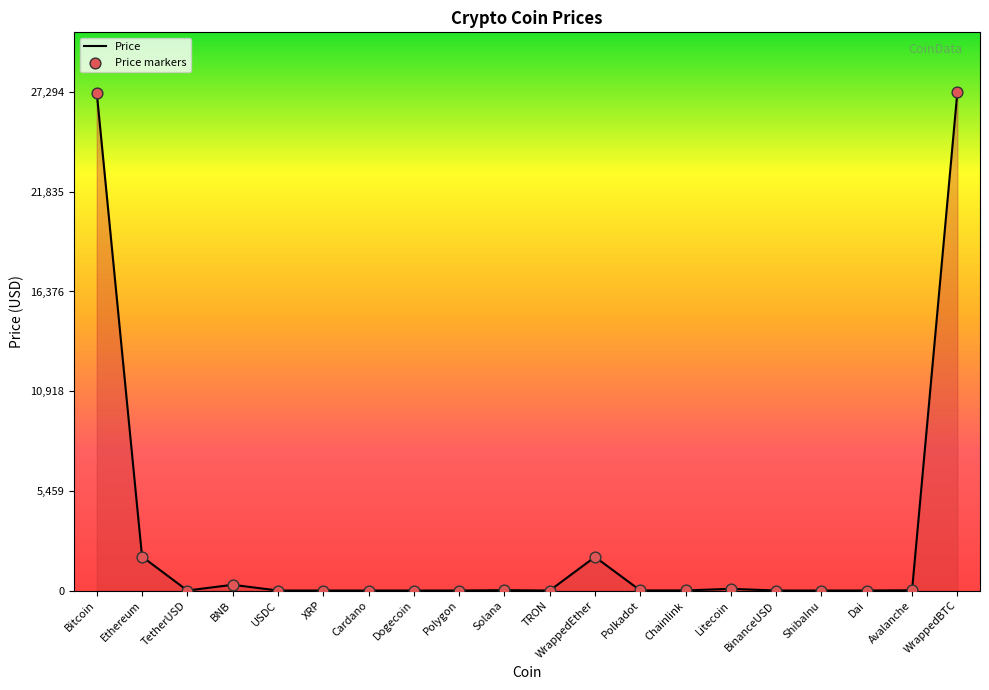

What is the greatest value displayed?

27293.8